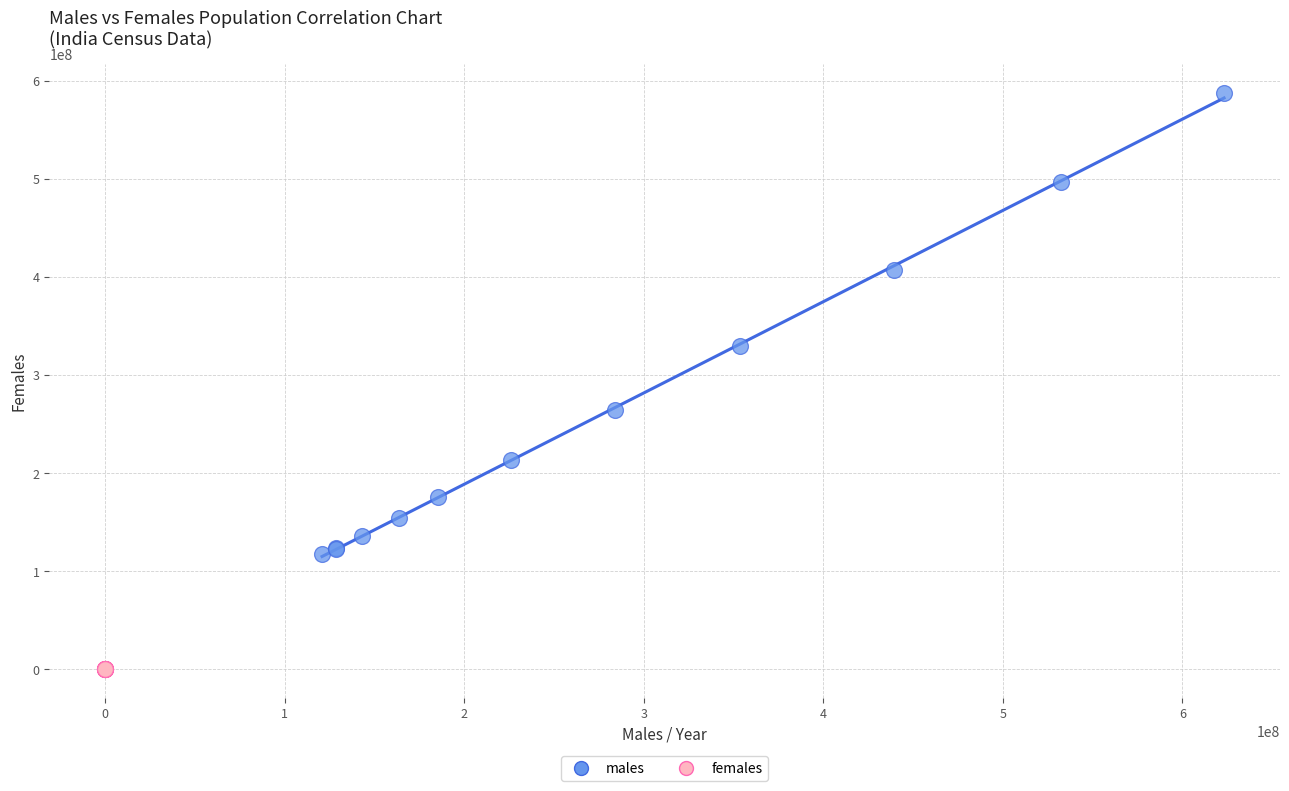

Which series reaches the minimum Y coordinate?

females